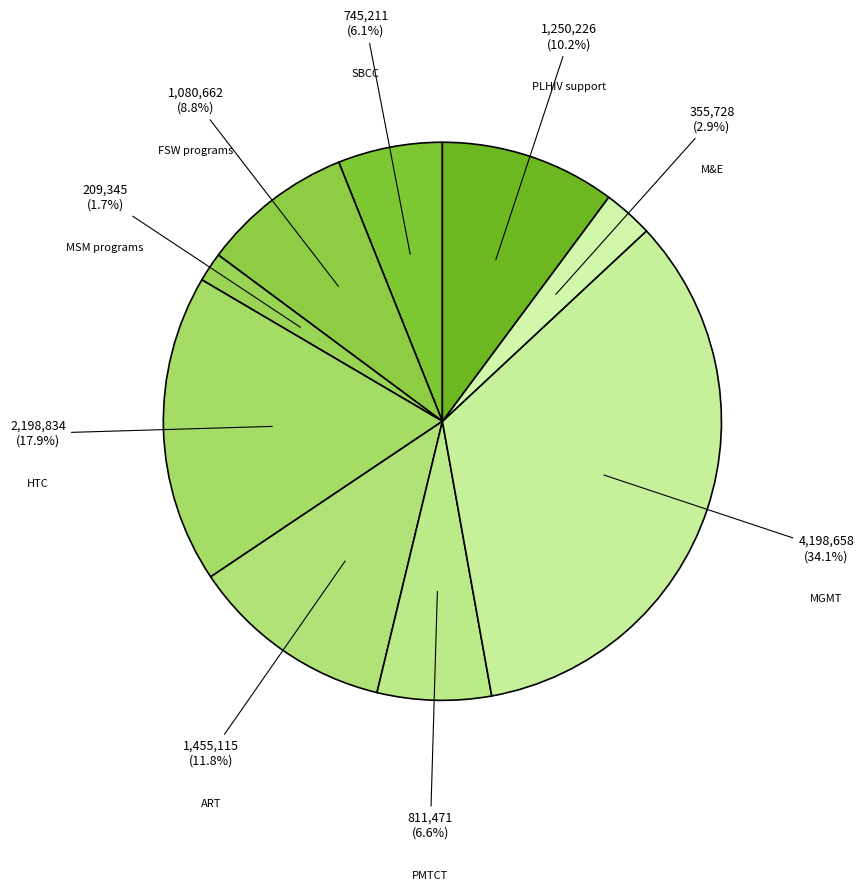

How many slices are in this pie chart?

9